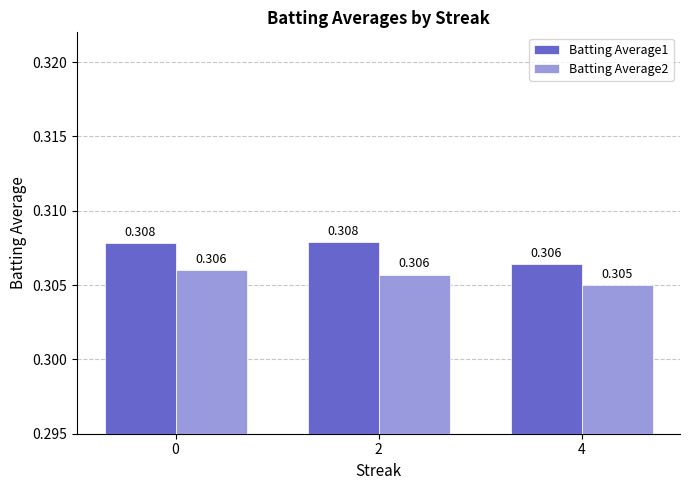

Is the value of Batting Average1 at 4 greater than the value of Batting Average2 at 4?

Yes